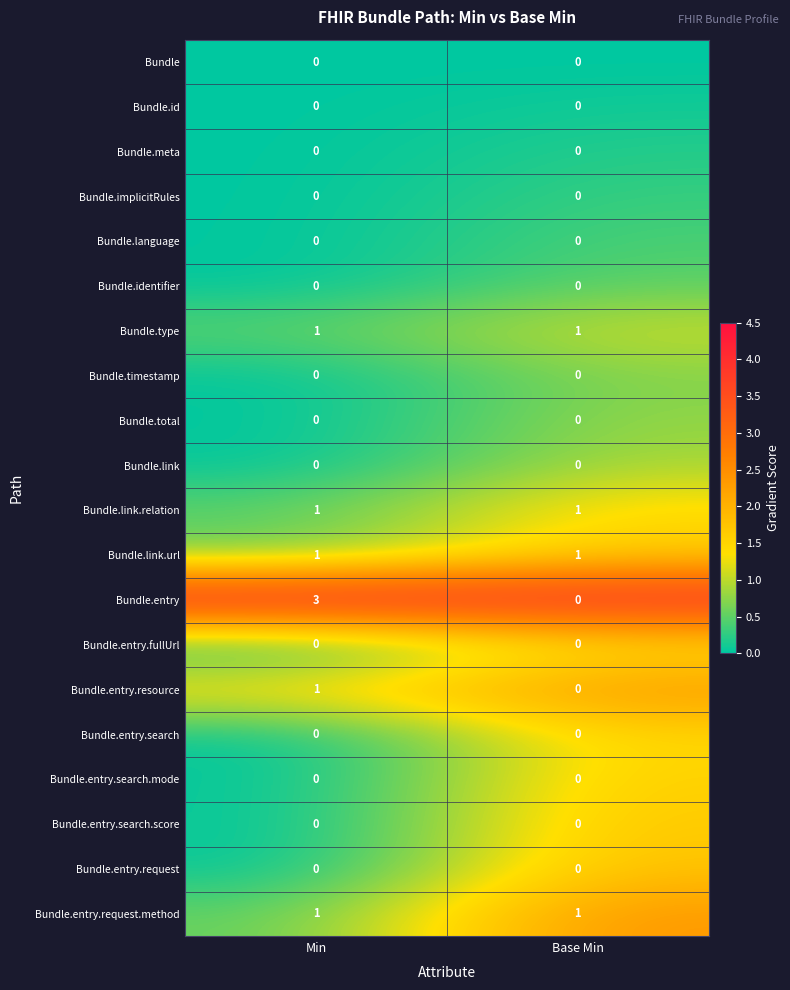

At which category is the sum across all series the highest?

Min